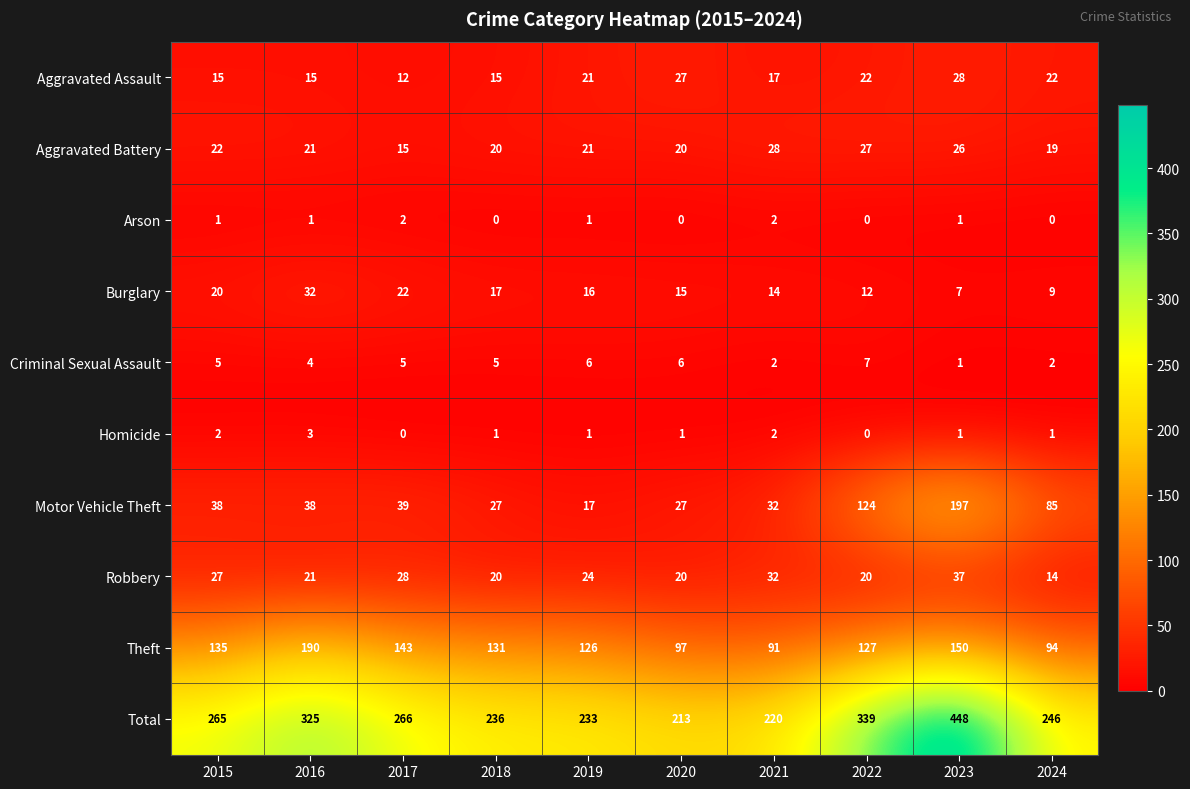

True or false: Theft has a value of 163 at 2021.

False